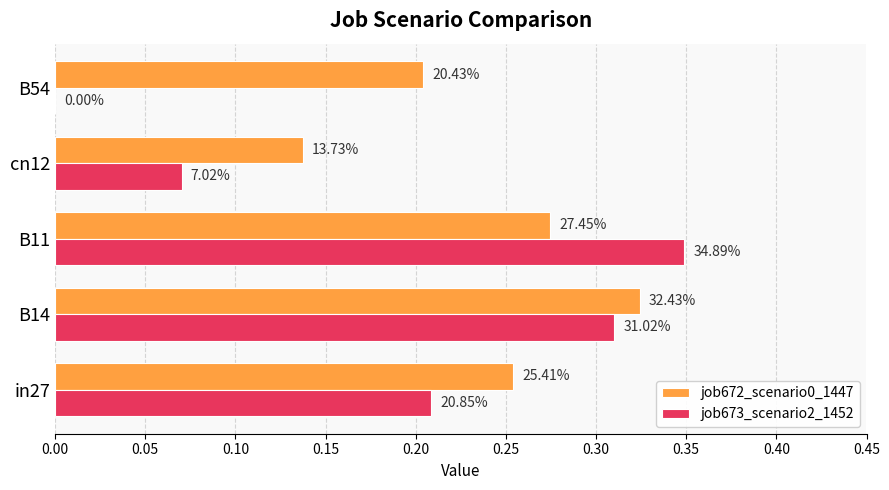

What are all the series names shown in the legend?

job672_scenario0_1447, job673_scenario2_1452